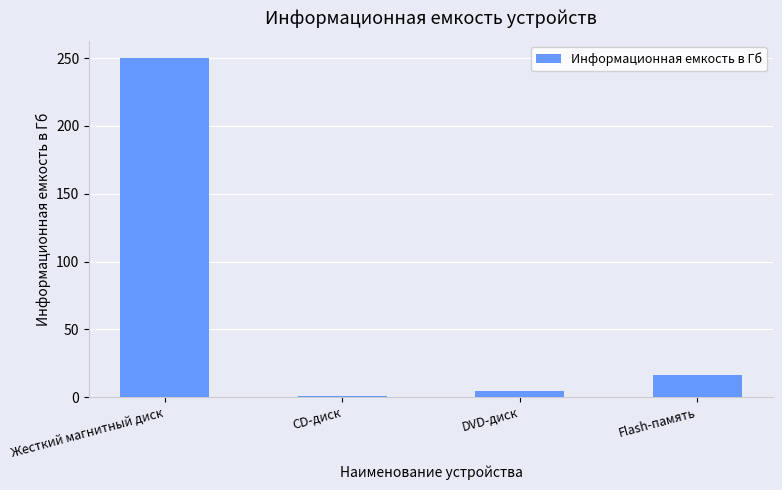

Where is the data nearest to the value 125?

Flash-память